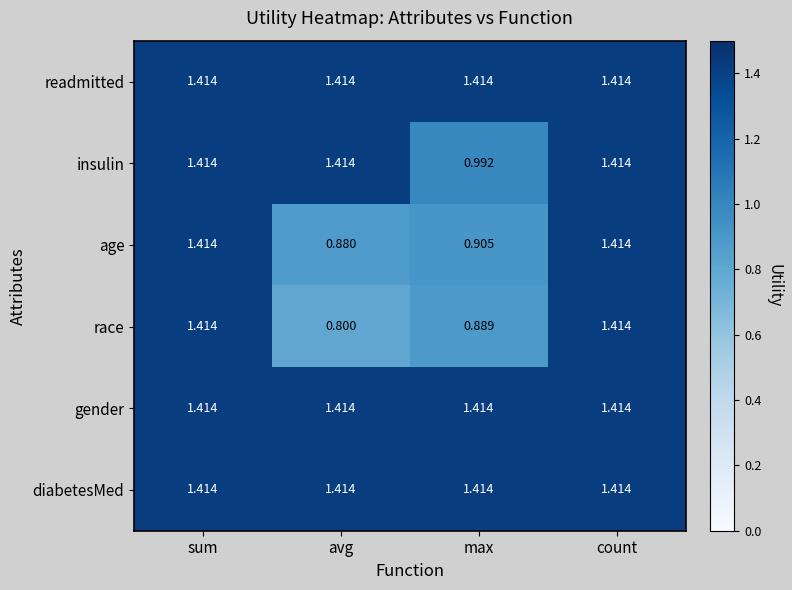

At which label is race closest to 1?

max